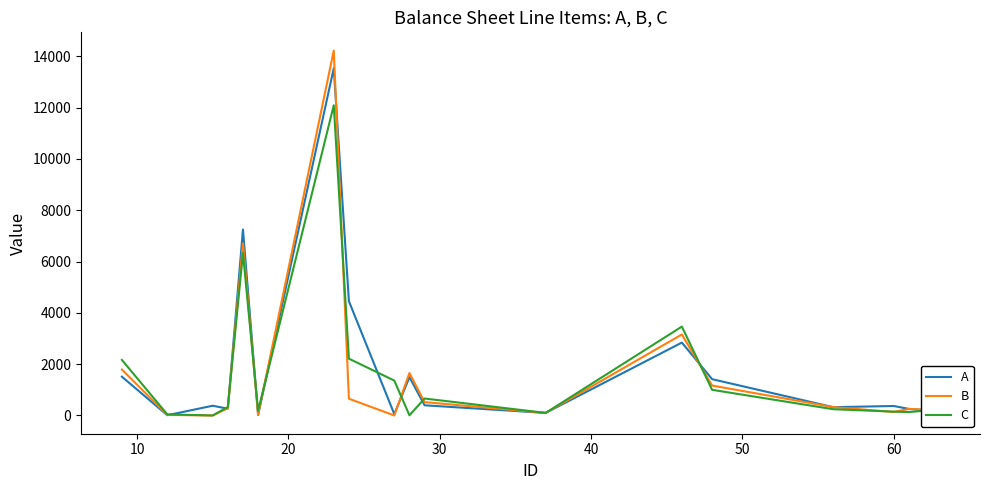

Which series has the largest total across all categories?

A